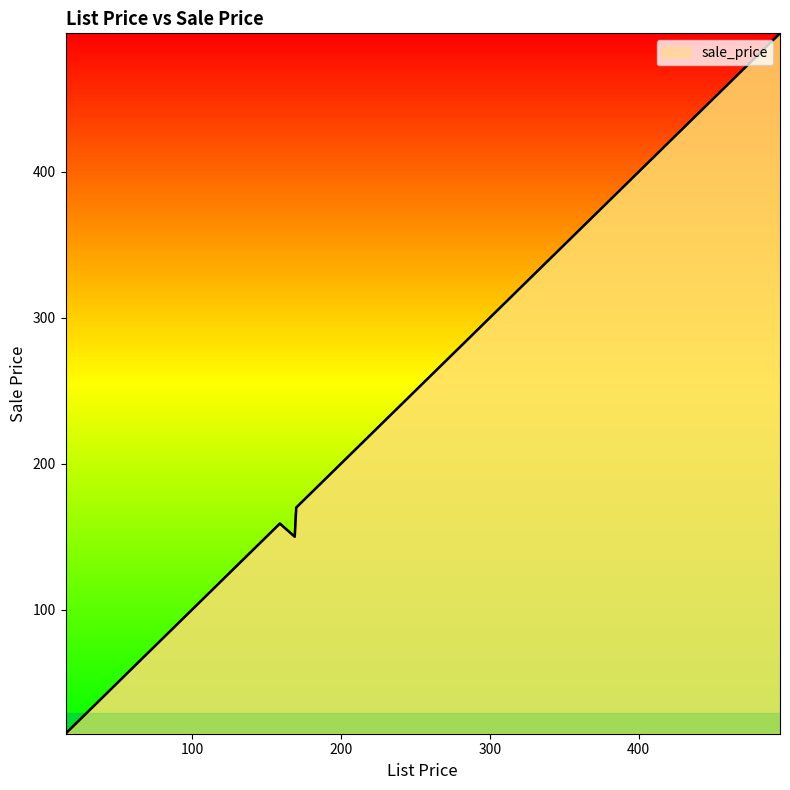

The value at 260 is 260. True or false?

True